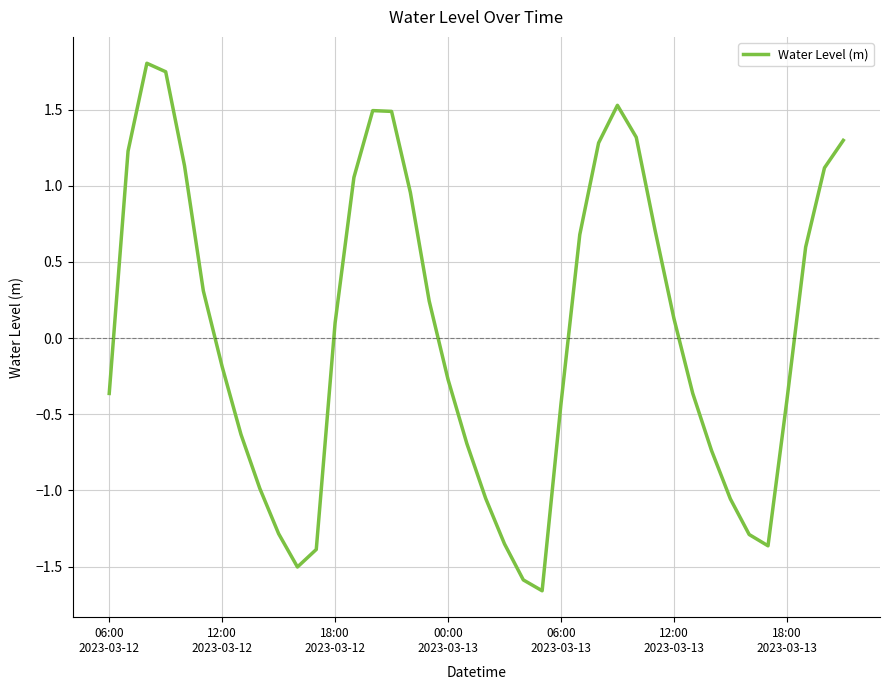

True or false: the data has more than 2 interior local peaks.

True